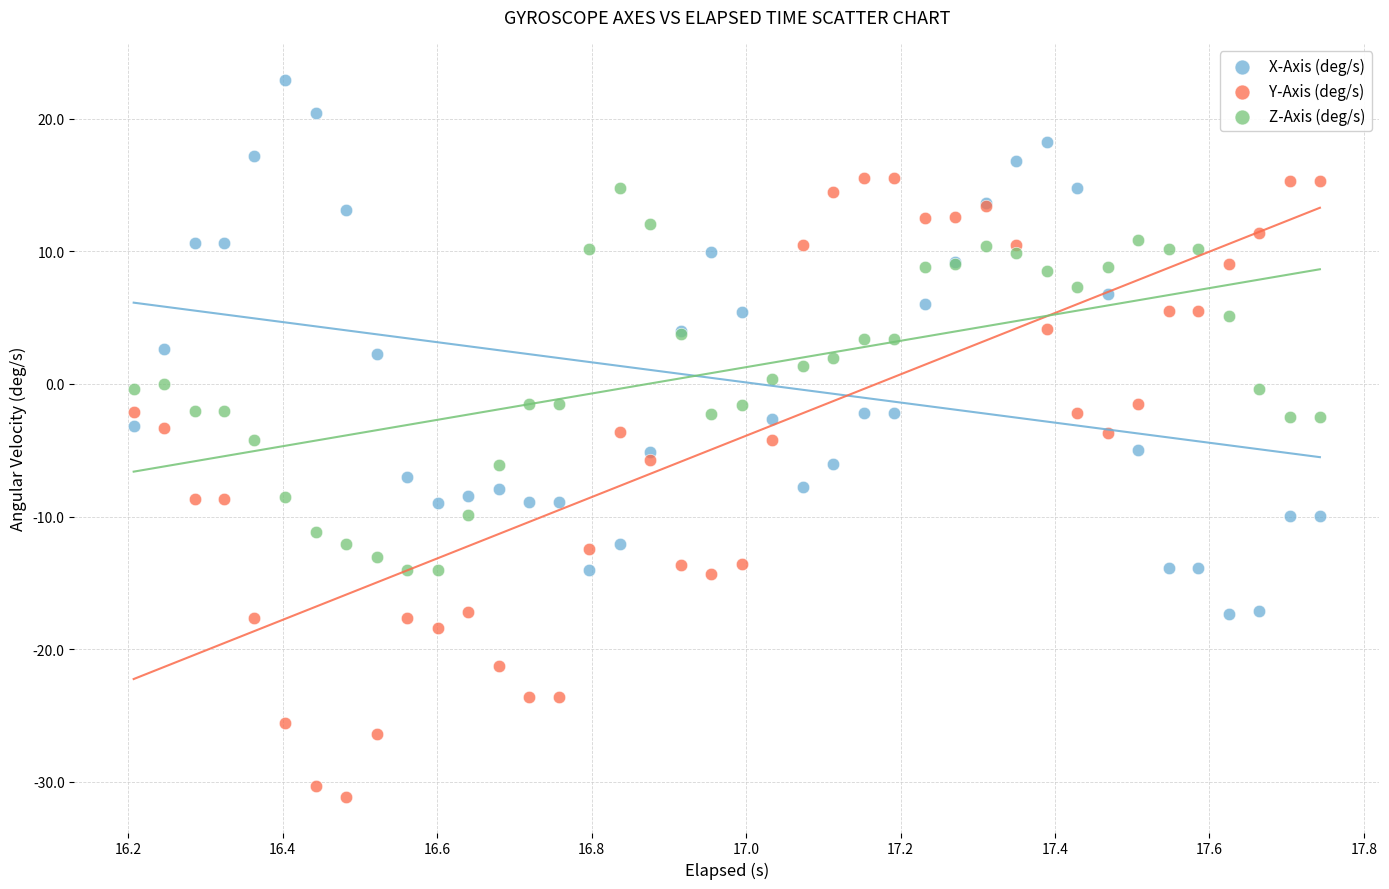

Which series contains the highest Y value?

X-Axis (deg/s)